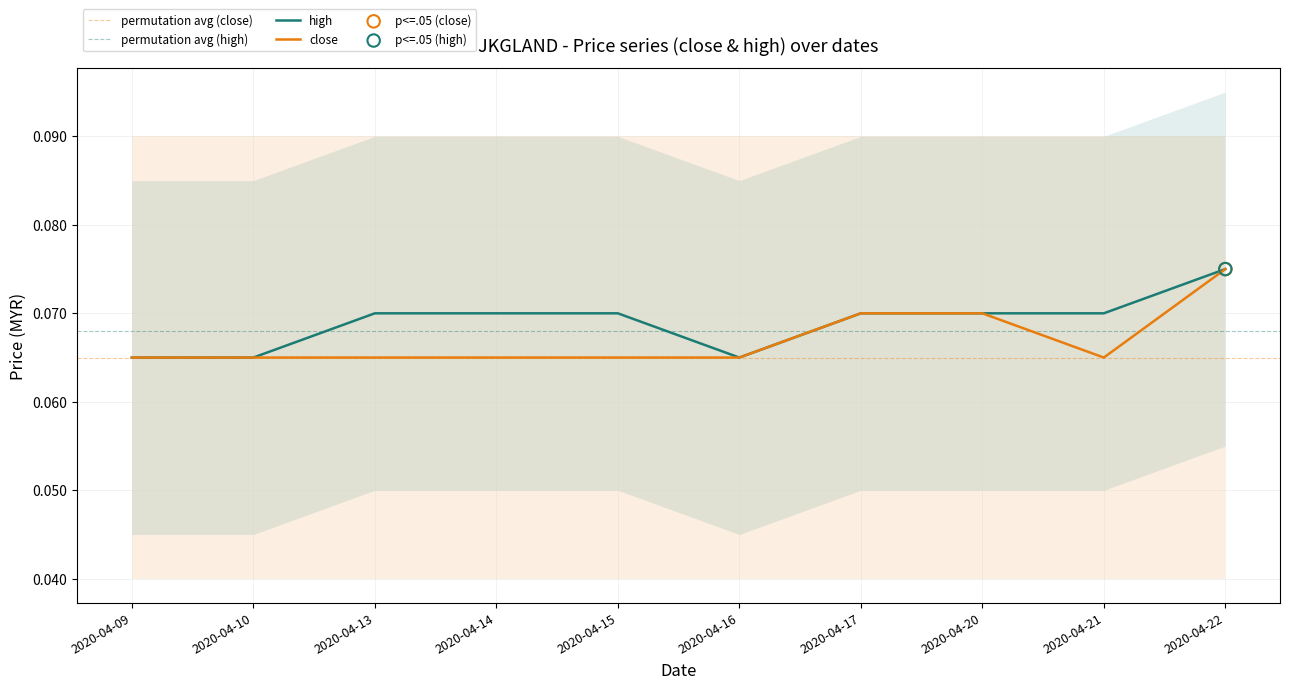

At which category is the sum across all series the highest?

2020-04-22